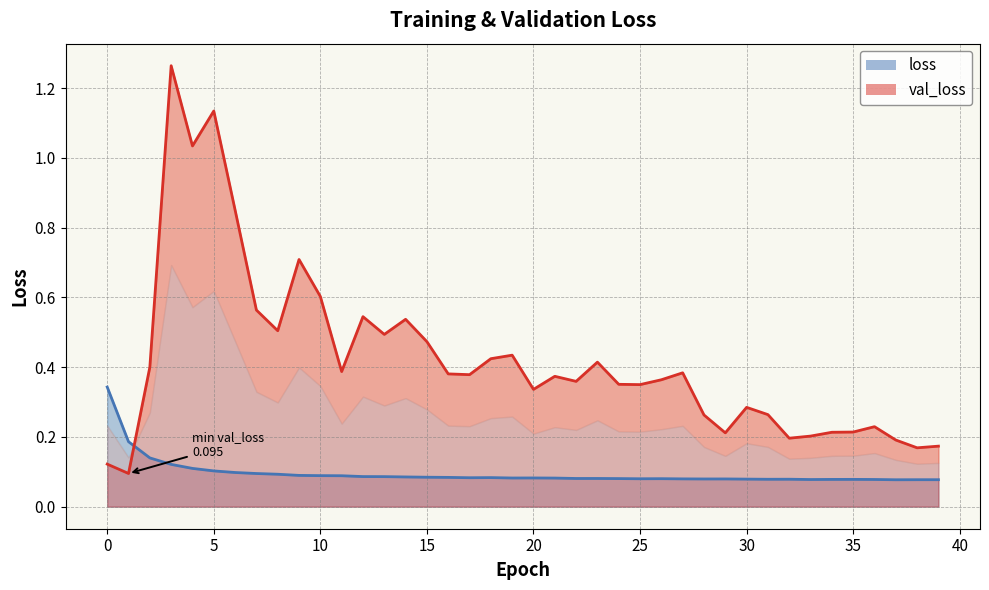

List the series in order of their peak value, highest first.

val_loss_line, loss_line